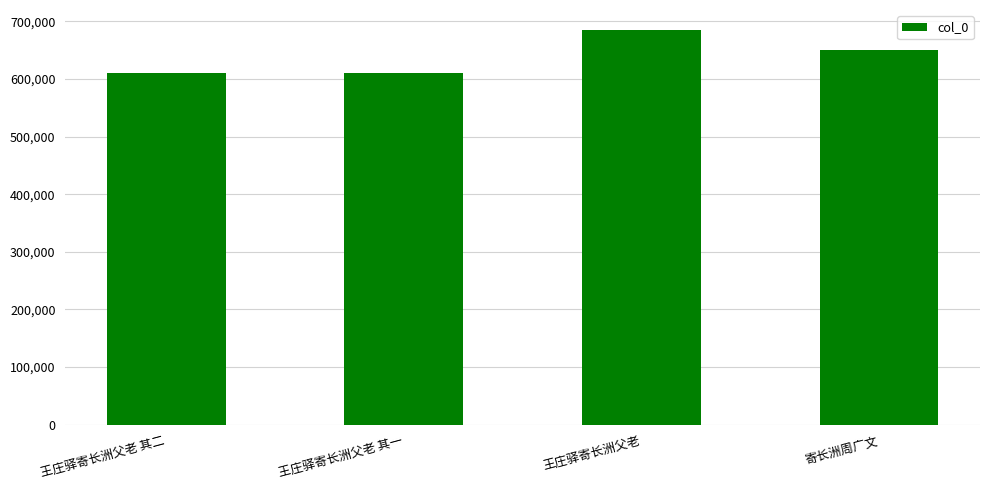

What is the average value?

639396